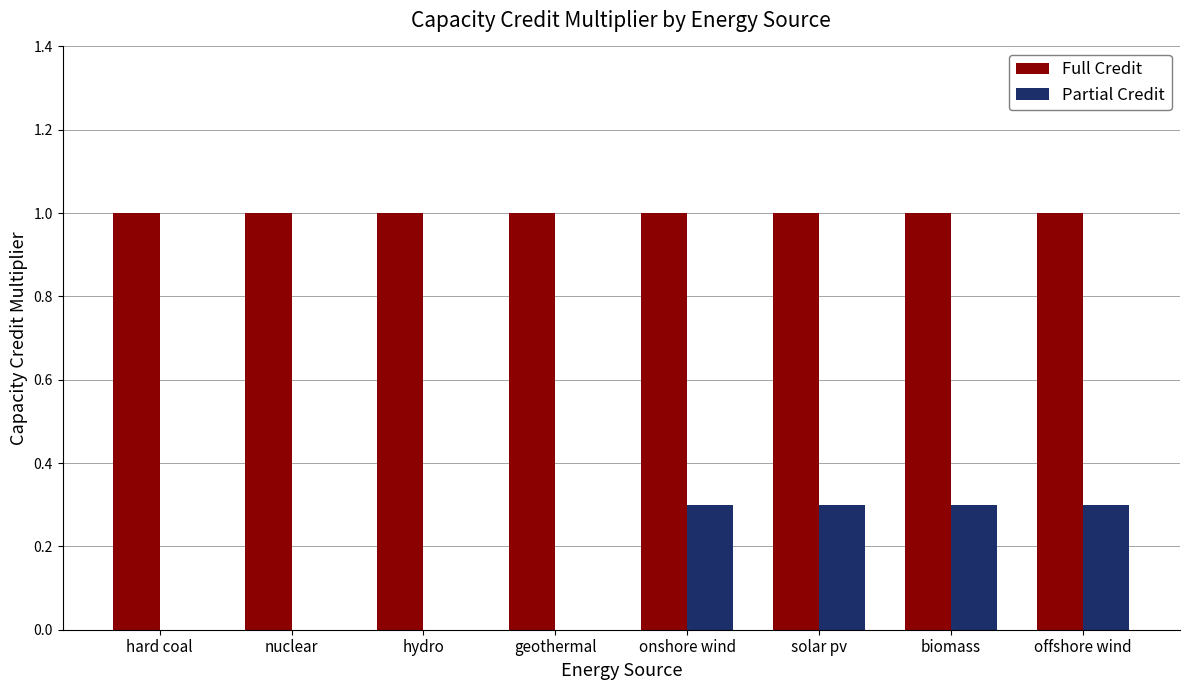

What is the total value across all series at offshore wind?

1.3